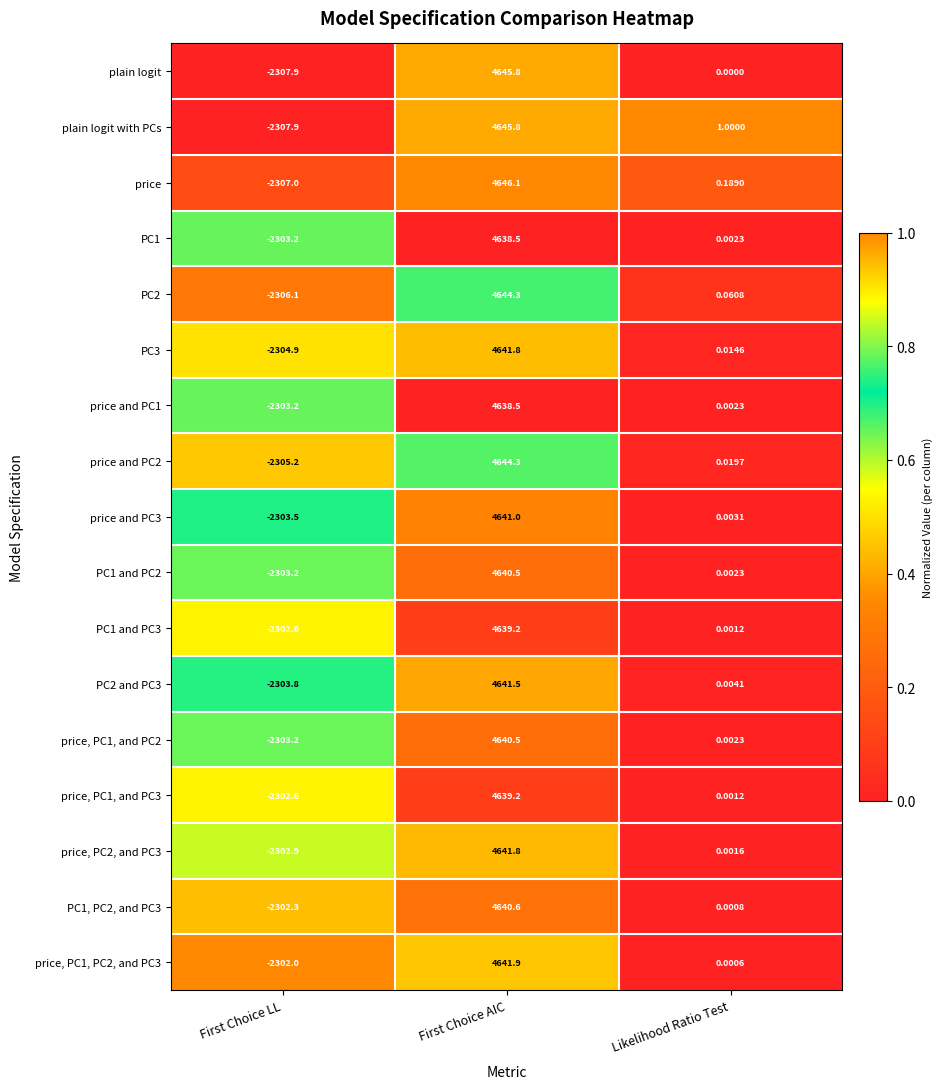

Rank the categories by price value from lowest to highest.

First Choice LL, Likelihood Ratio Test, First Choice AIC